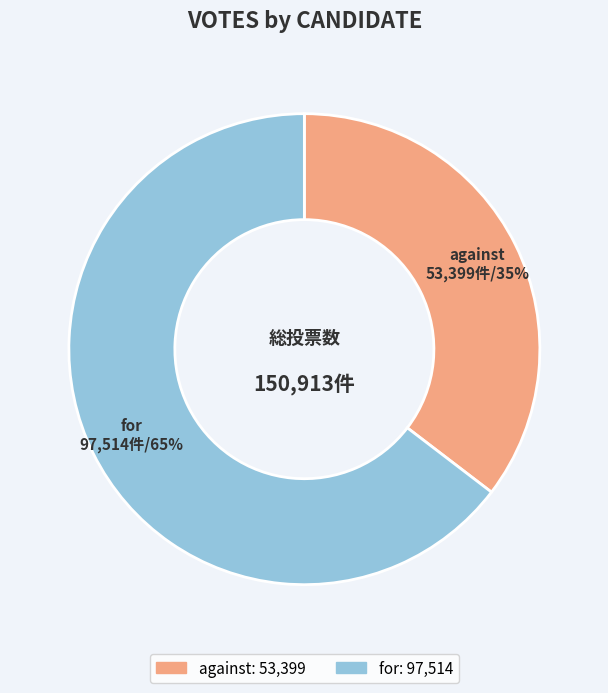

What percentage is the for slice, to the nearest percent?

65%